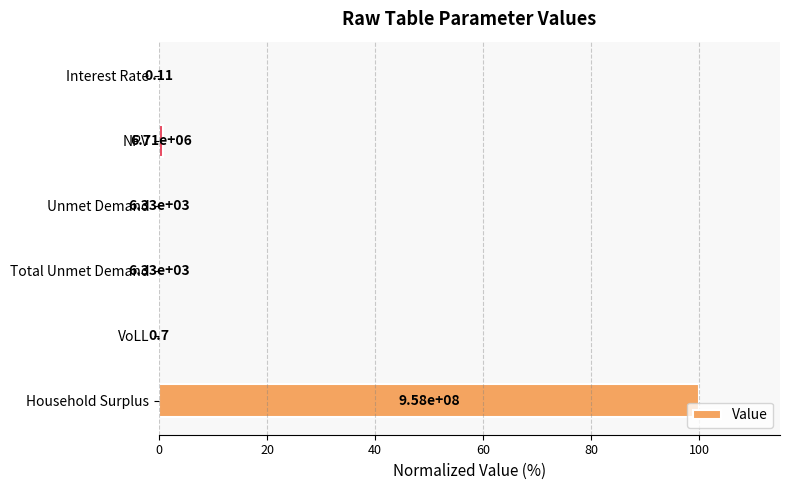

Are the bars horizontal?

Yes